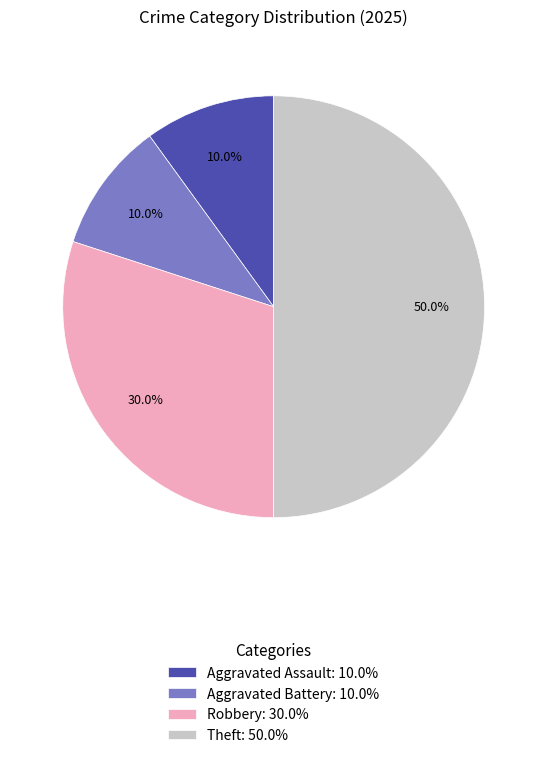

Does Aggravated Assault: 10.0% account for over 50% of the chart?

No